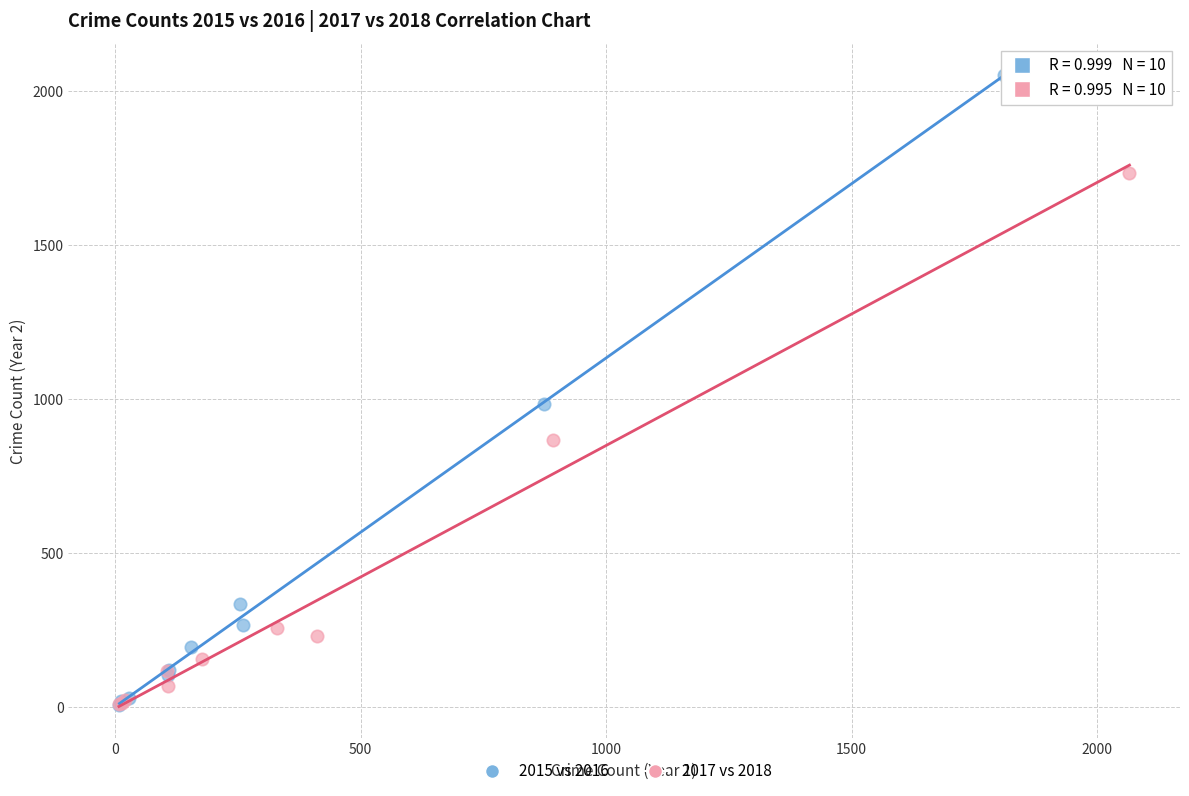

Which series reaches the maximum Y coordinate?

2015 vs 2016